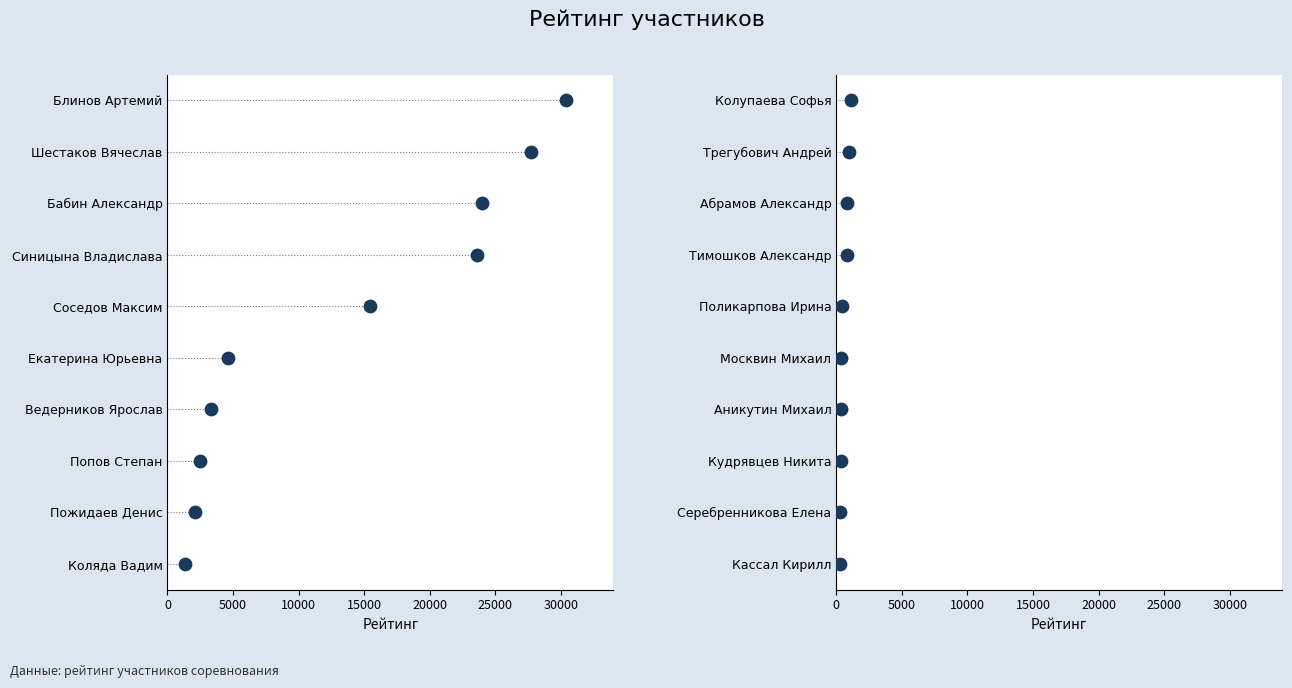

Approximately how many times larger is the value at 15000 compared to 5000?

3.0